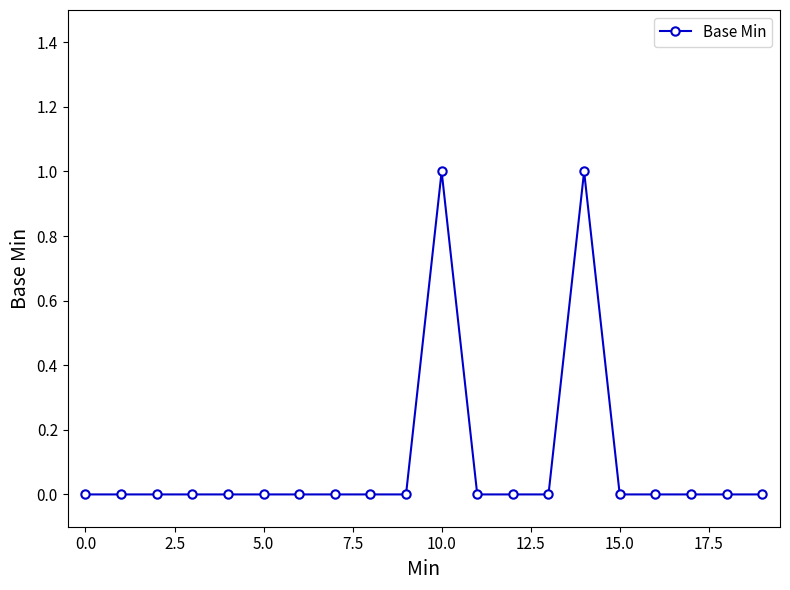

True or false: there are more than 0 points higher than both neighbors.

True